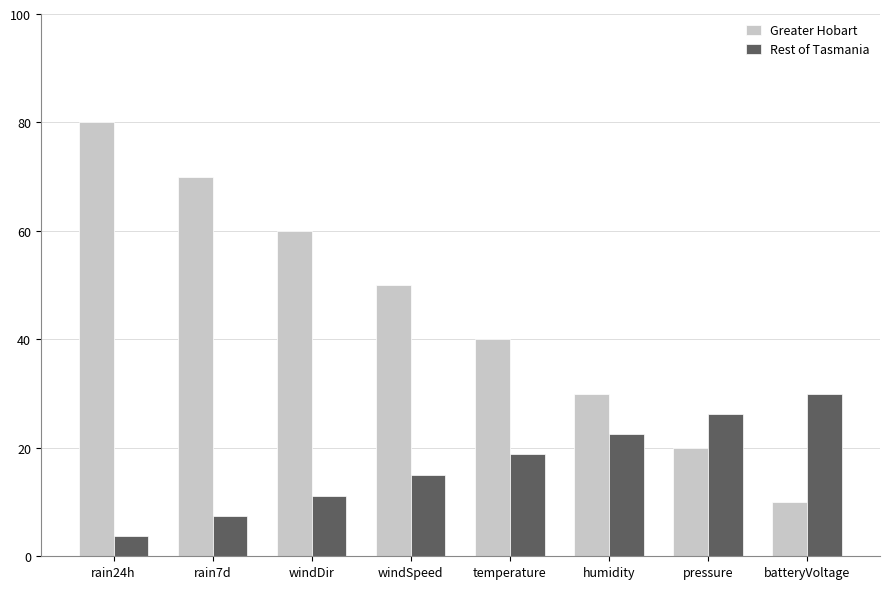

Which label corresponds to the largest value in the chart?

rain24h